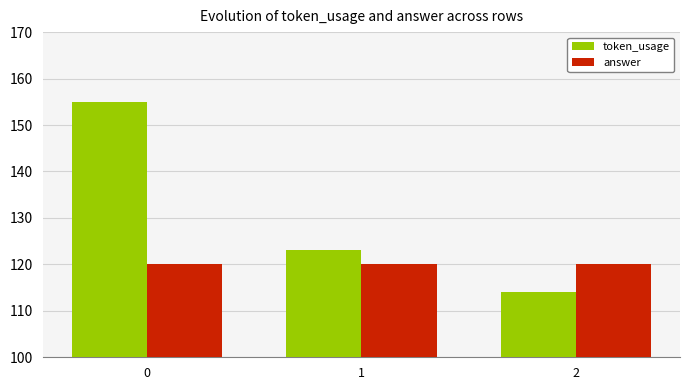

Which category has the lowest value across all series?

2